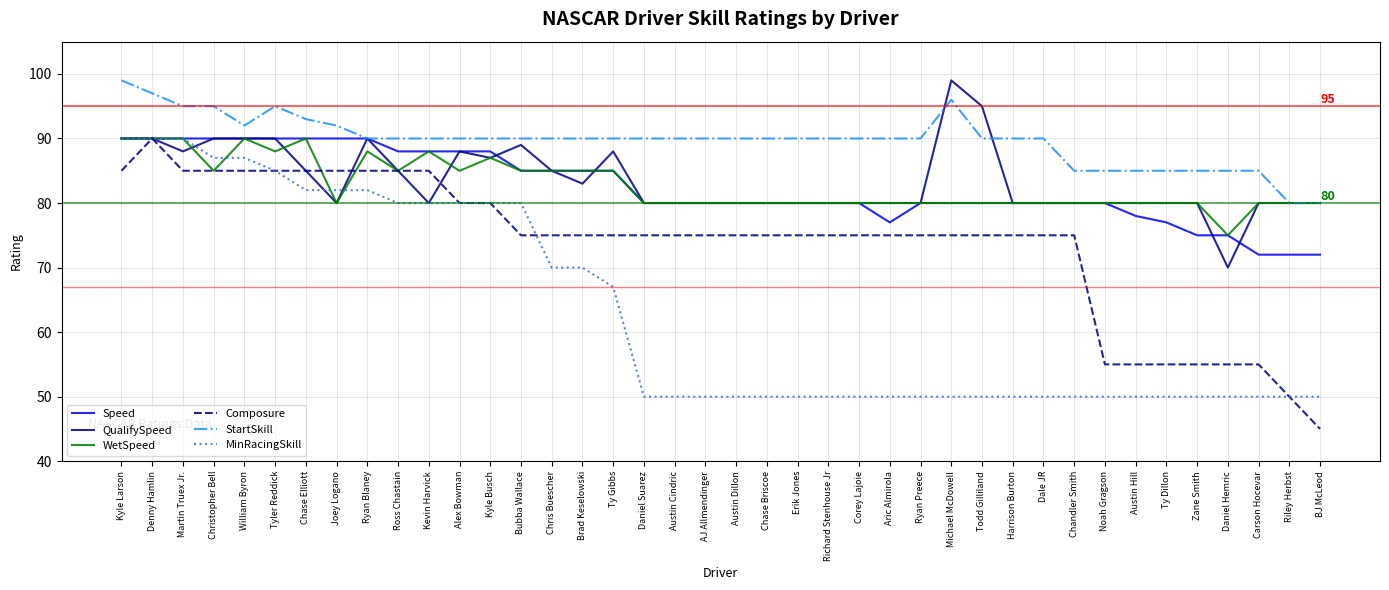

Read the MinRacingSkill value at Todd Gilliland, to the nearest 5.

50